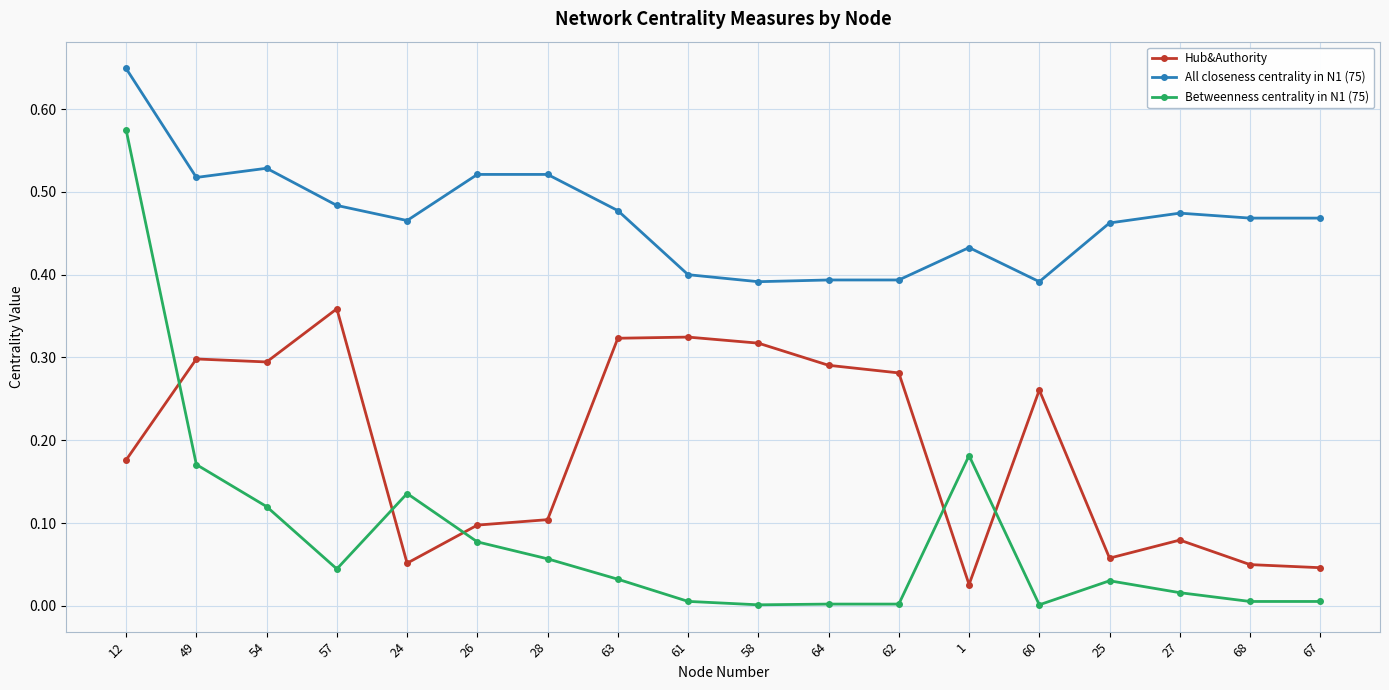

Rank the series by their maximum value, from lowest to highest.

Hub&Authority, Betweenness centrality in N1 (75), All closeness centrality in N1 (75)